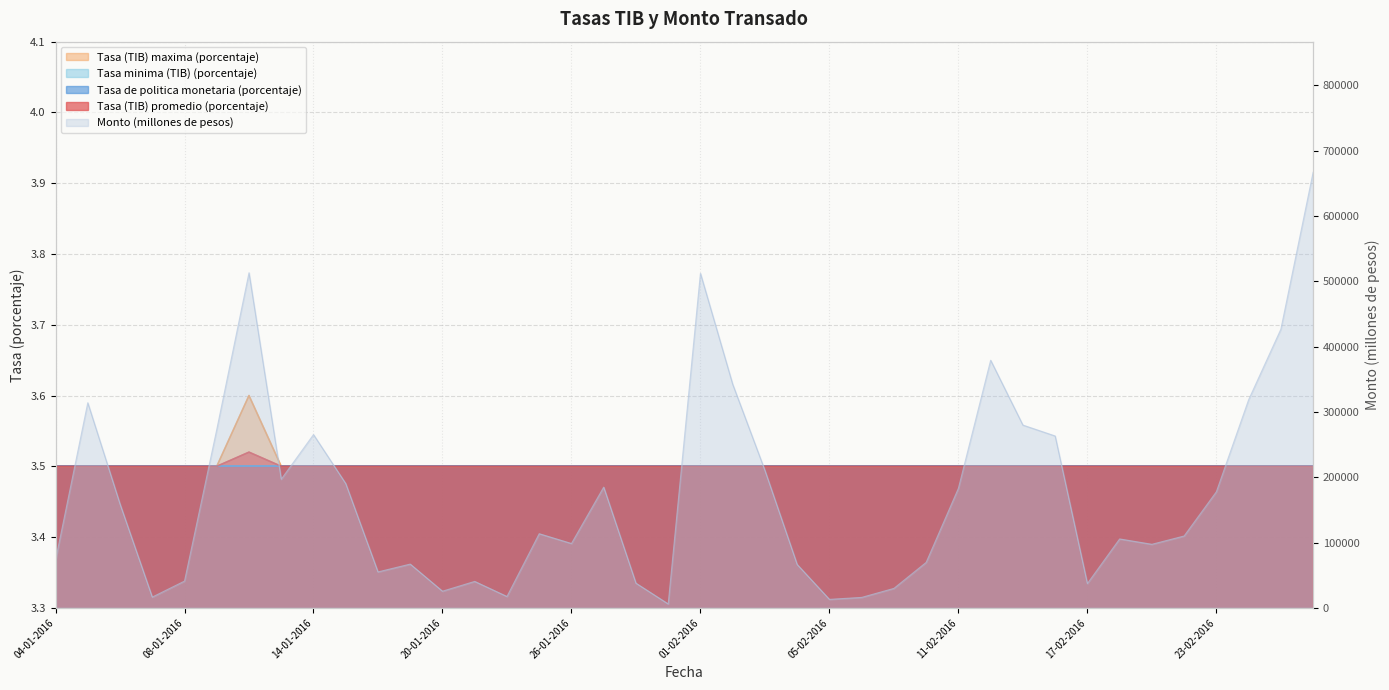

True or false: Monto (millones de pesos) and Tasa (TIB) maxima (porcentaje) intersect in this chart.

False